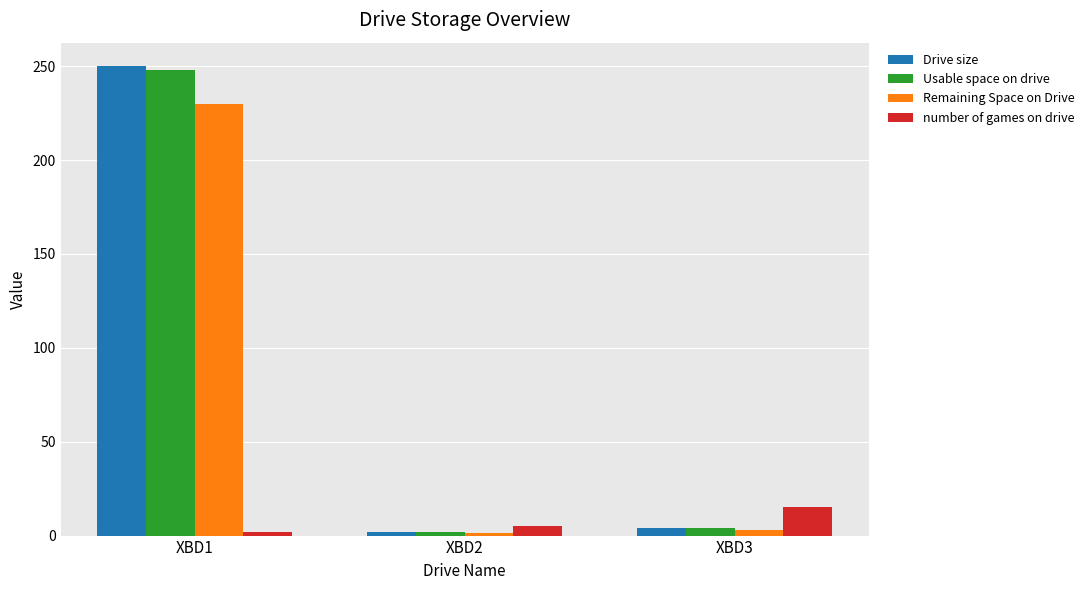

At which label is number of games on drive closest to 8?

XBD2